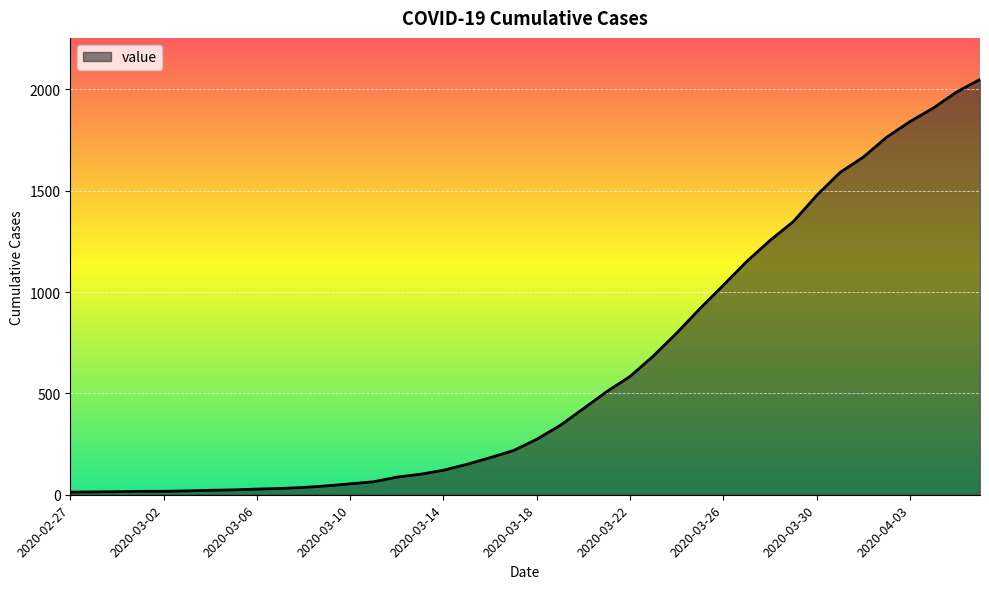

What is the maximum value shown in the chart?

2049